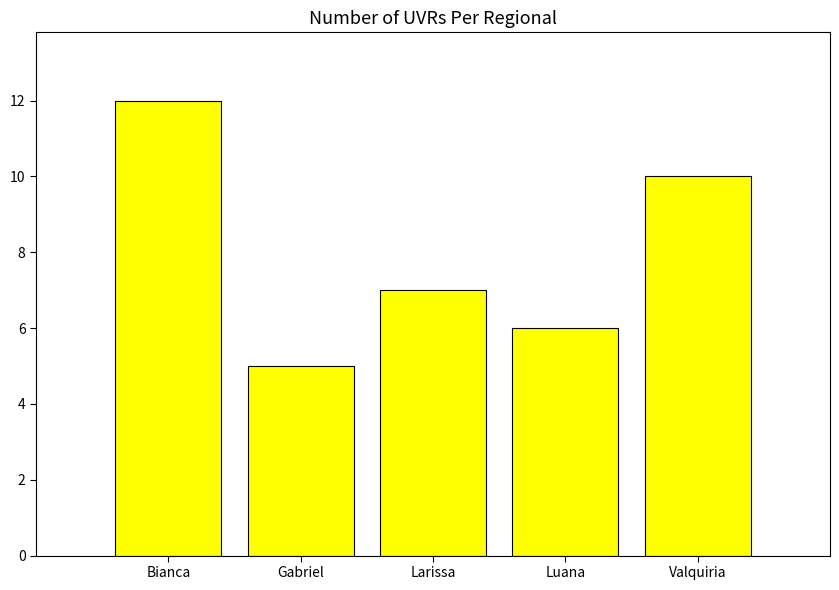

What is the smallest value displayed?

5